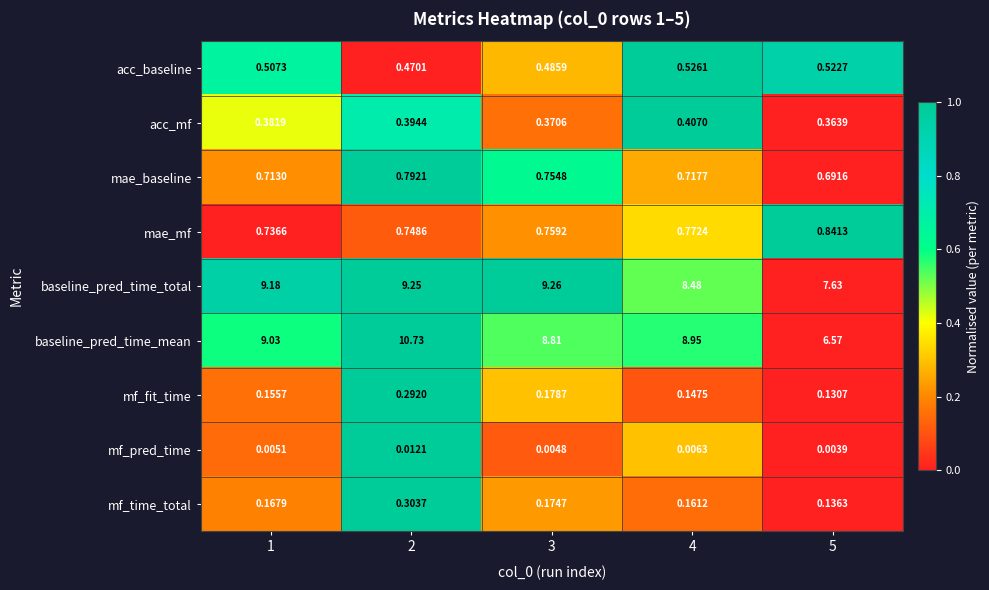

Rank the series by their maximum value, from lowest to highest.

mf_pred_time, mf_fit_time, mf_time_total, acc_mf, acc_baseline, mae_baseline, mae_mf, baseline_pred_time_total, baseline_pred_time_mean